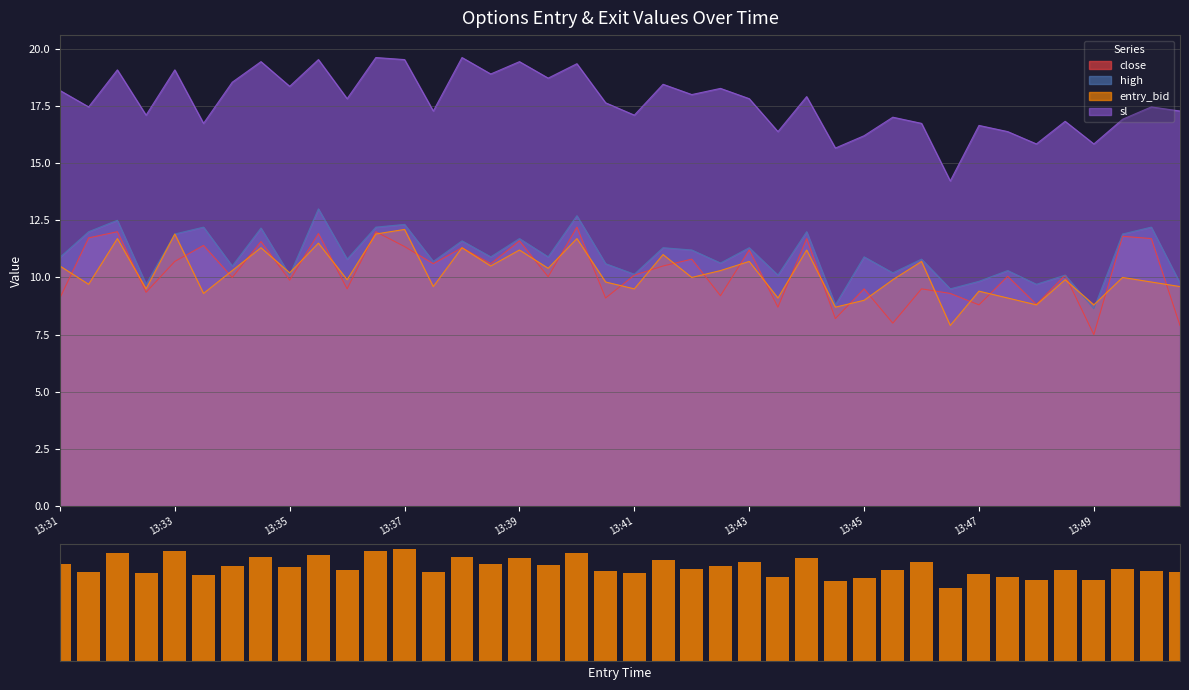

Is it true that the value at 27 is 4.5?

False